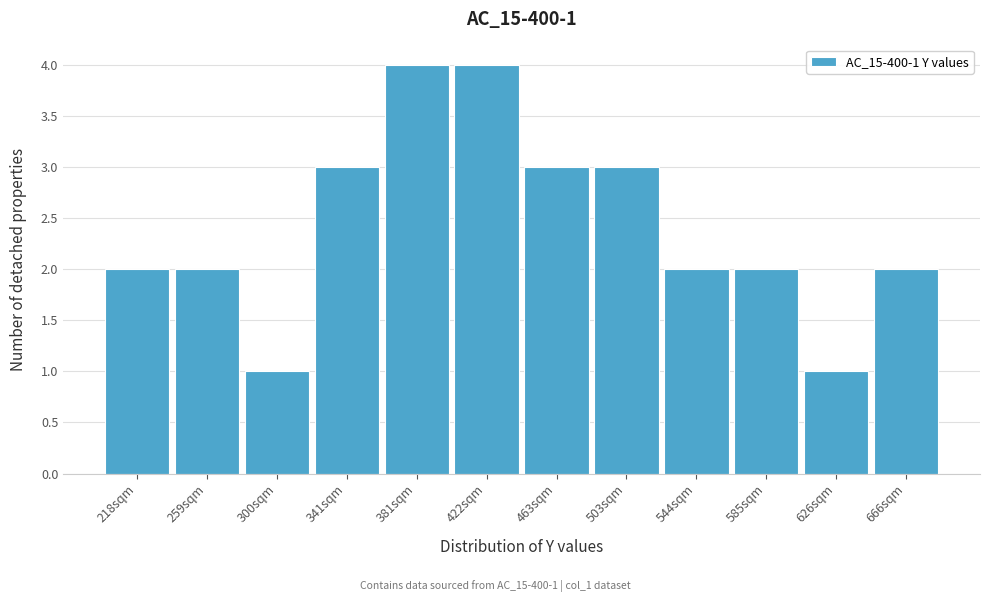

Reading left to right, transcribe all the data shown in this chart.

2	2	1	3	4	4	3	3	2	2	1	2